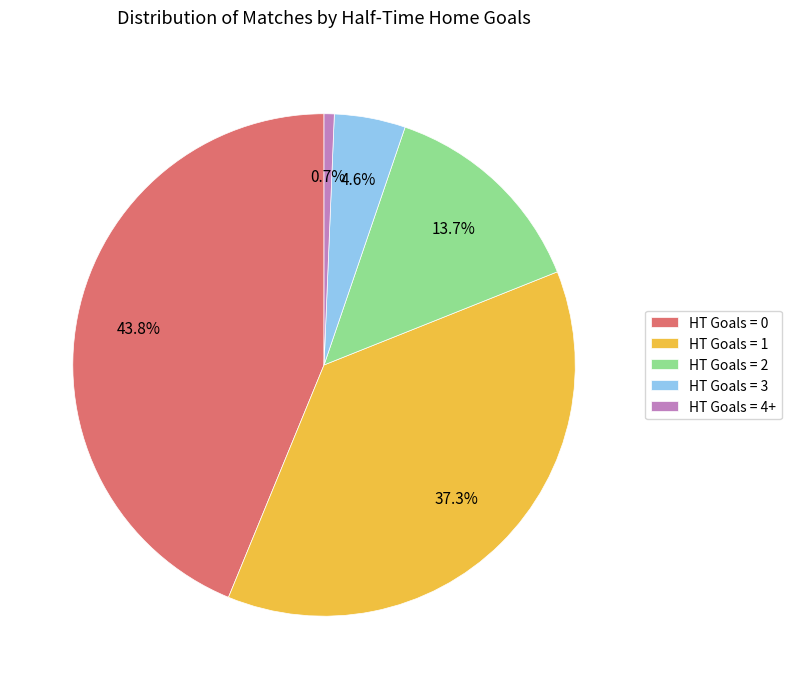

Is there any slice that represents more than half of the pie?

No